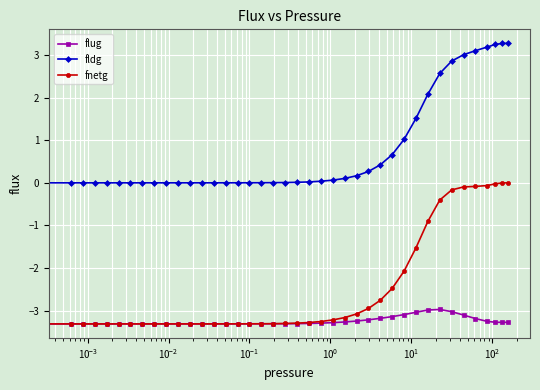

List the series in order of their peak value, highest first.

fldg, fnetg, flug